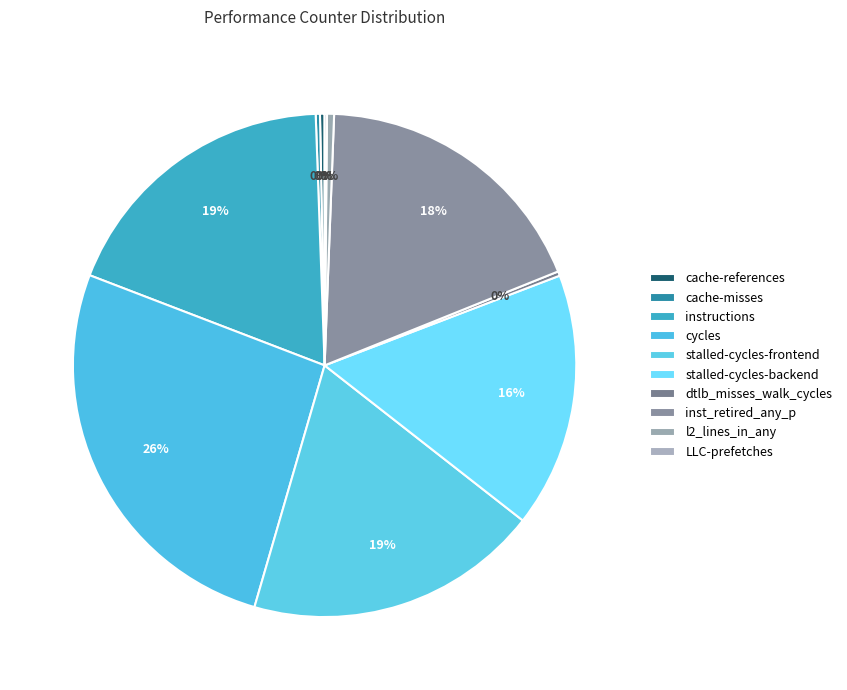

Does inst_retired_any_p represent more than half of the total?

No